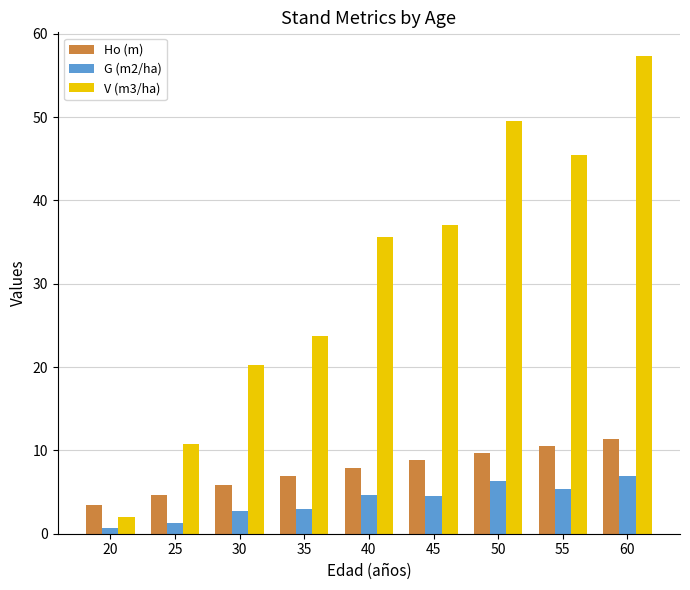

How many values in the V (m3/ha) series exceed 35?

5